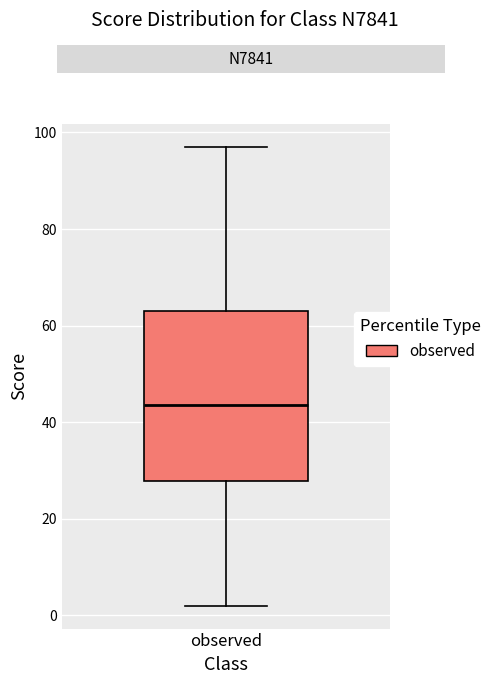

Where does the median line of the box for observed sit on the y-axis? The values are not printed on the chart, so give them approximately, as read against the axis.

44